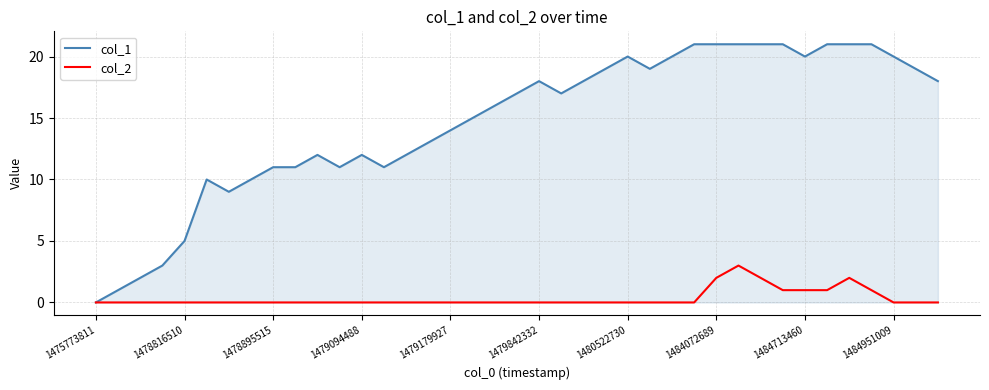

What is the greatest value displayed?

21